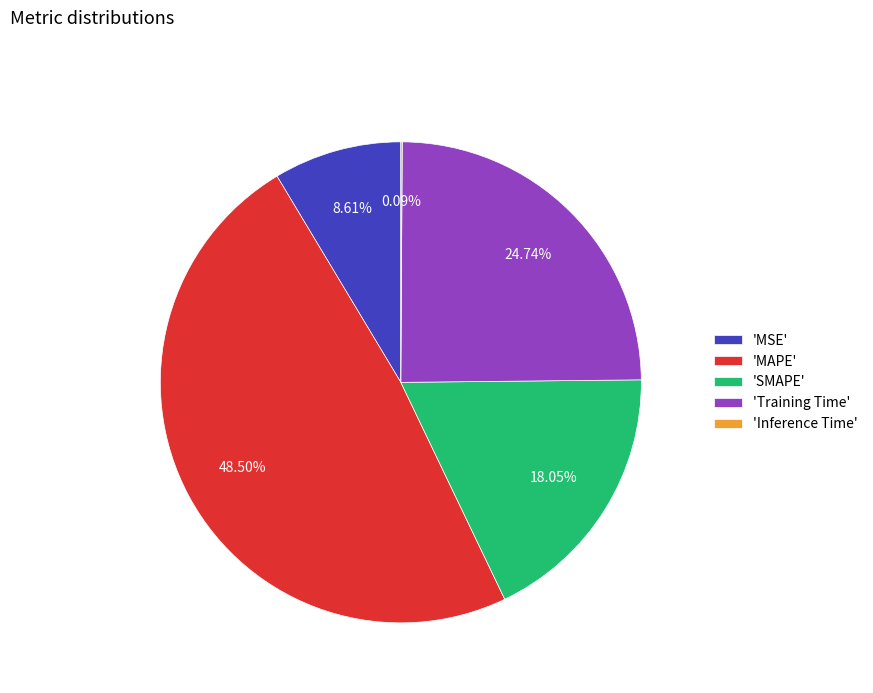

Approximately how many times larger is the value at 'Training Time' compared to 'MAPE'?

0.5